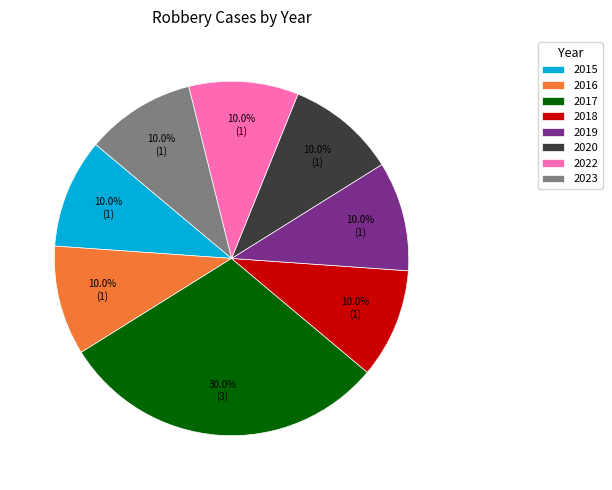

Which category has the biggest portion of the pie?

2017